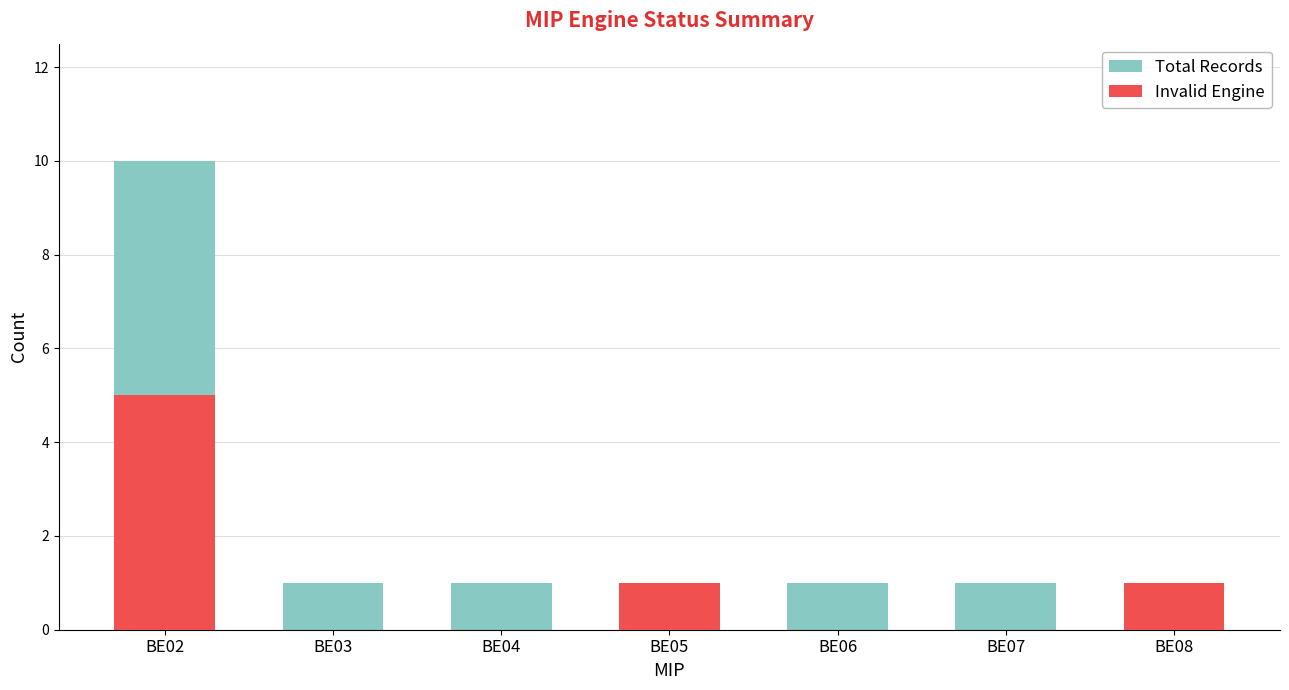

How many bars are there in total?

14